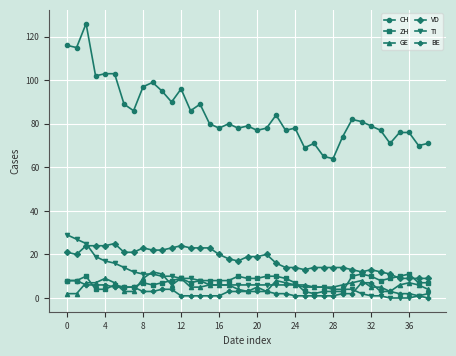

Reading right to left, list all the values displayed in this chart.

CH: 71	70	76	76	71	77	79	81	82	74	64	65	71	69	78	77	84	78	77	79	78	80	78	80	89	86	96	90	95	99	97	86	89	103	103	102	126	115	116
ZH: 7	7	11	10	9	8	10	11	10	3	3	3	2	3	7	9	10	10	9	9	10	8	8	8	8	7	9	8	7	6	7	5	5	6	4	4	10	8	8
GE: 4	6	7	6	3	5	5	8	7	6	5	5	5	6	6	7	8	3	5	3	4	6	6	6	5	5	9	6	11	12	9	3	3	7	9	7	7	2	2
VD: 9	9	9	9	11	12	13	12	13	14	14	14	14	13	14	14	16	20	19	19	17	18	20	23	23	23	24	23	22	22	23	21	21	25	24	24	24	20	21
TI: 2	1	0	0	0	1	1	2	4	4	4	5	5	5	6	6	6	6	6	6	6	6	6	6	8	9	9	10	10	11	11	12	14	16	17	19	25	27	29
BE: 0	1	2	2	3	3	7	7	2	2	1	1	1	1	1	2	2	3	3	3	3	3	1	1	1	1	1	4	4	3	3	5	5	5	6	6	6	8	8